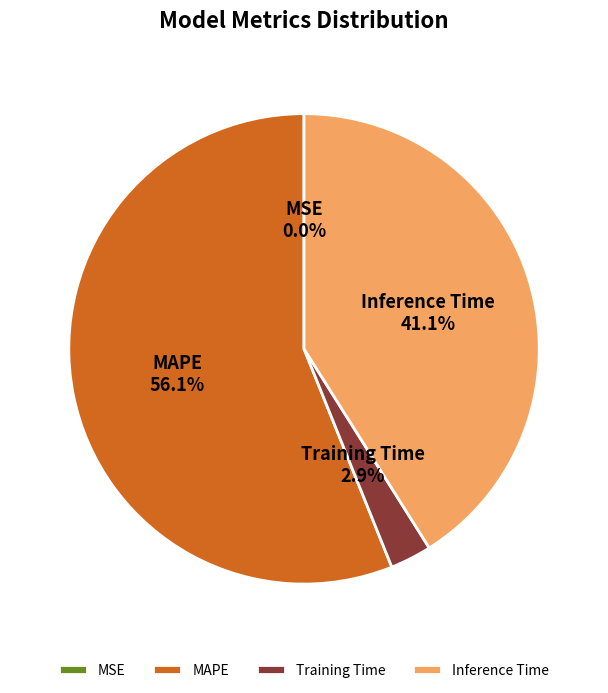

To the nearest percent, what is the difference between the MAPE and Inference Time slice percentages?

15%